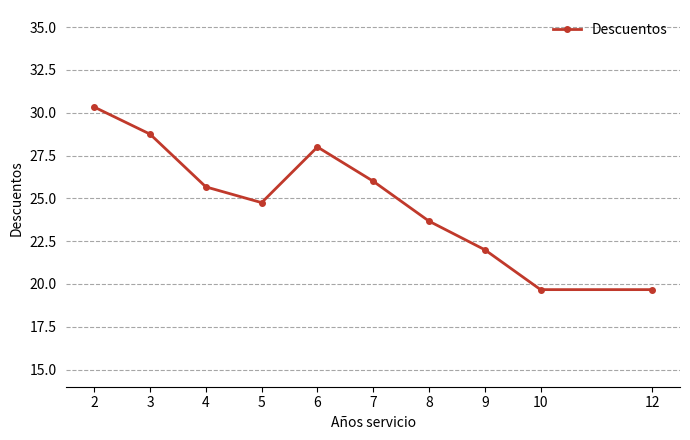

Reading left to right, extract all data points from this chart.

2=30.3	3=28.8	4=25.7	5=24.8	6=28.0	7=26.0	8=23.7	9=22.0	10=19.7	12=19.7